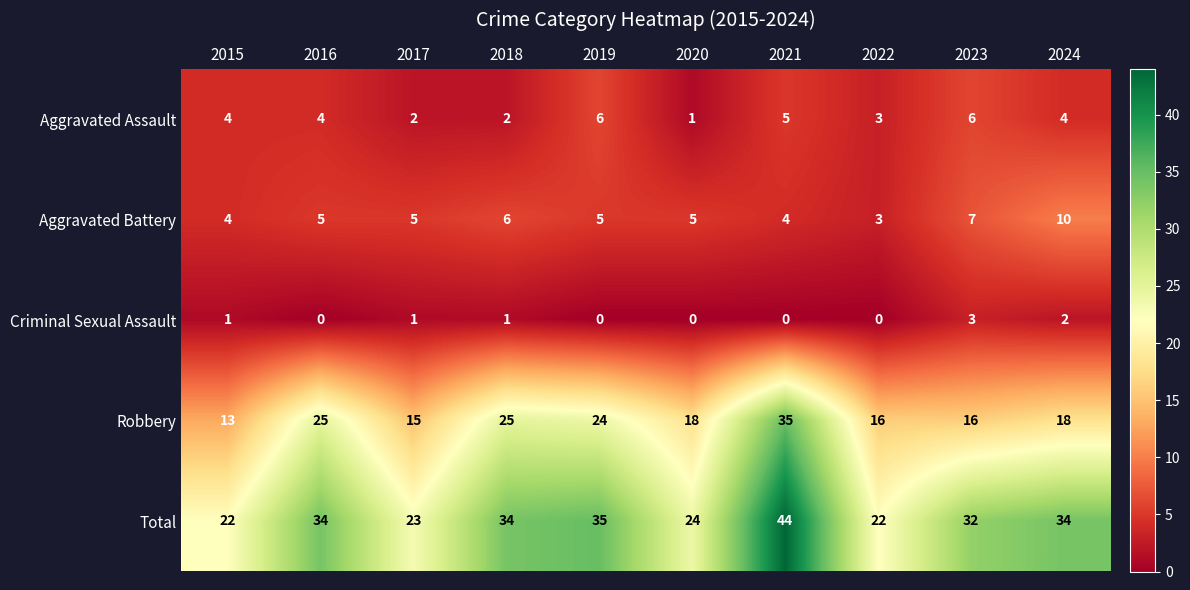

What is the lowest value of the Total series?

22